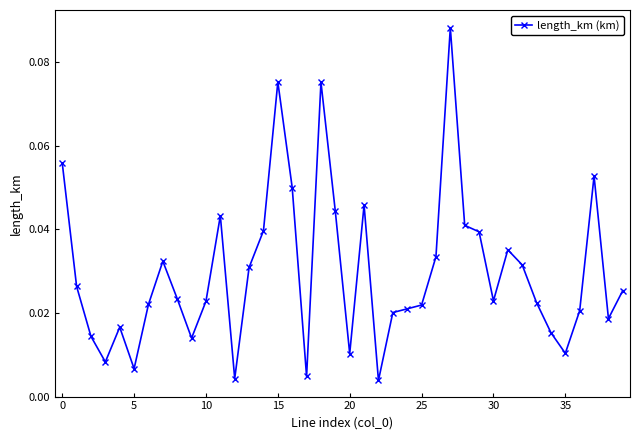

Reading left to right, transcribe all the data shown in this chart.

0.1	0.0	0.0	0.0	0.0	0.0	0.0	0.0	0.0	0.0	0.0	0.0	0.0	0.0	0.0	0.1	0.0	0.0	0.1	0.0	0.0	0.0	0.0	0.0	0.0	0.0	0.0	0.1	0.0	0.0	0.0	0.0	0.0	0.0	0.0	0.0	0.0	0.1	0.0	0.0